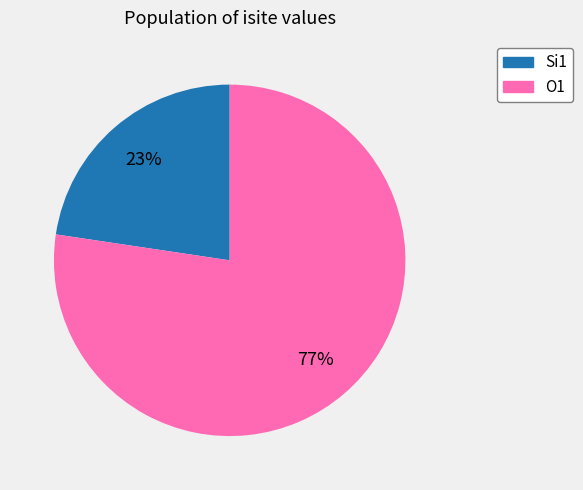

To the nearest percent, what is the average slice percentage?

50%